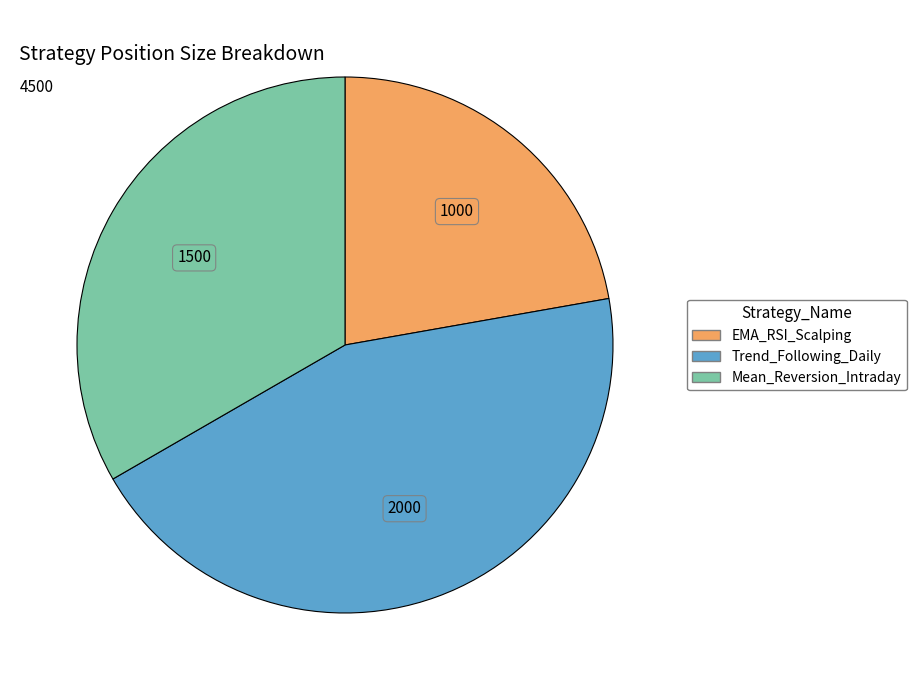

What is the largest slice in the pie chart?

Trend_Following_Daily